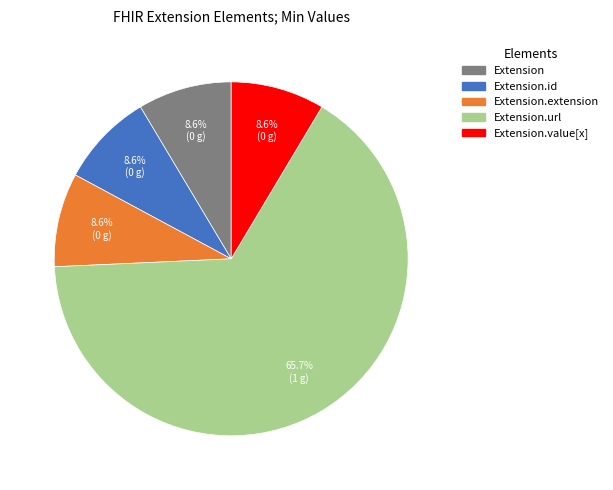

Is there any slice that represents more than half of the pie?

Yes